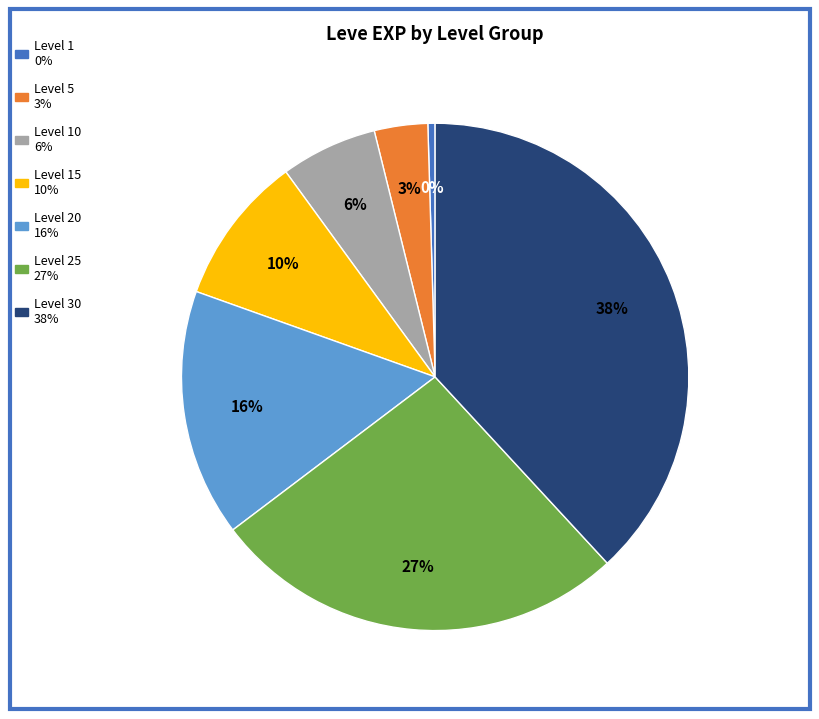

Count the number of slices in the pie.

7